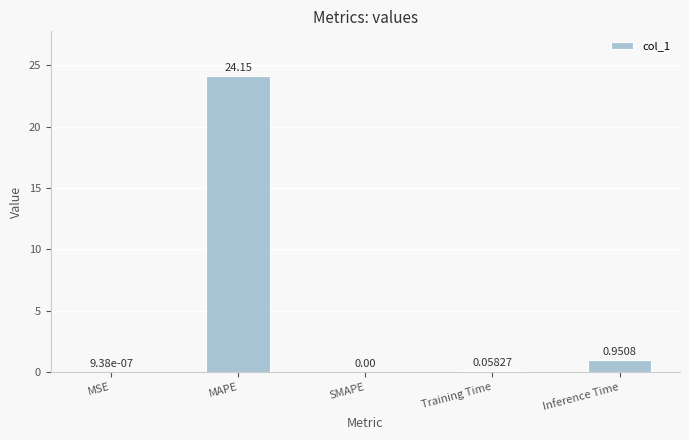

Between Training Time and Inference Time, which is larger?

Inference Time